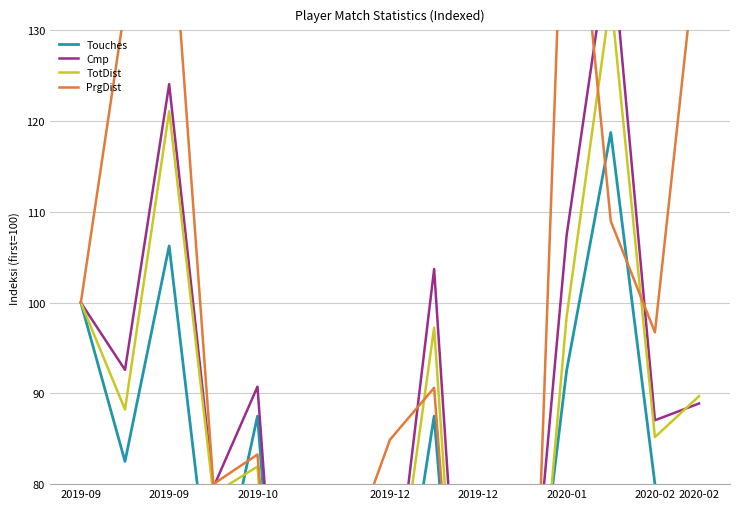

What is the difference between the TotDist values at 2019-09 and 2020-01?

66.6